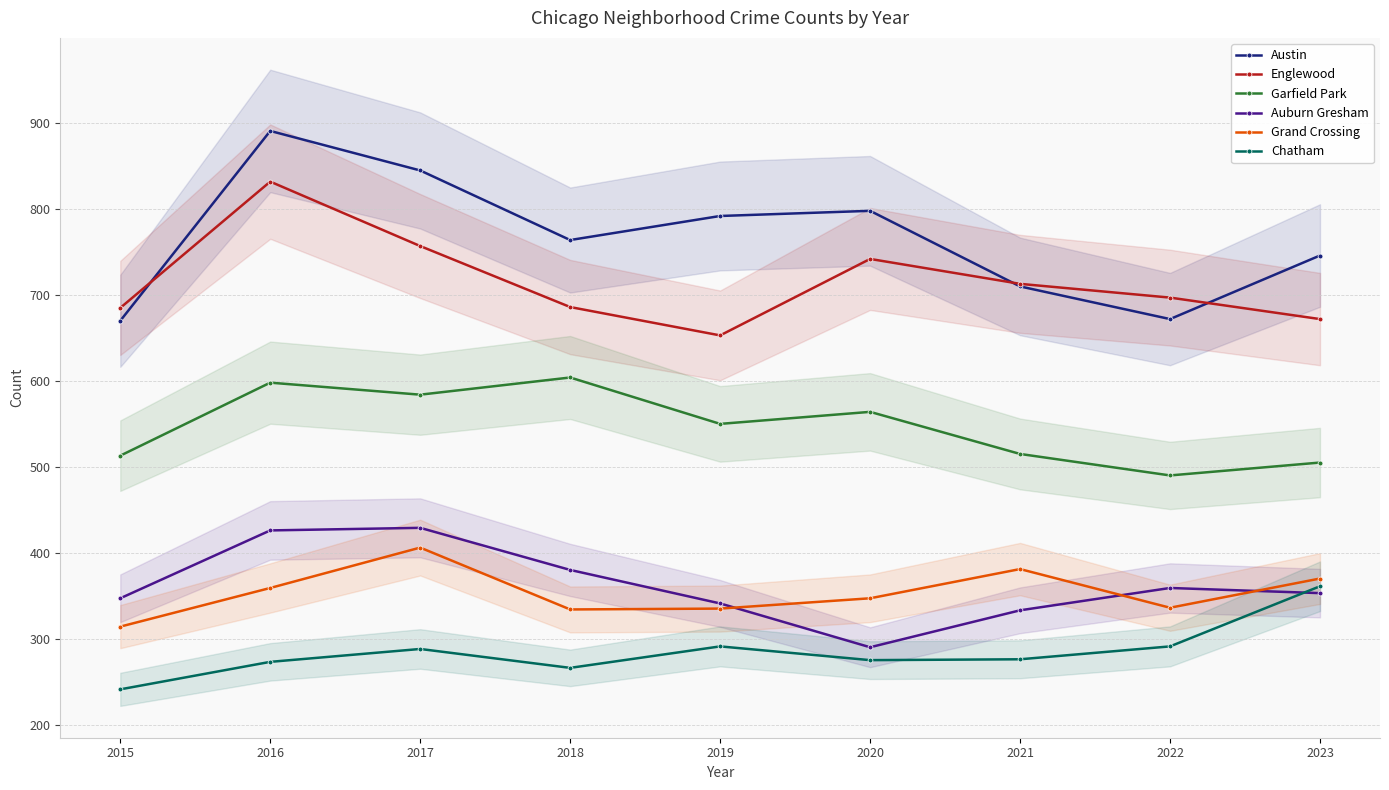

Reading right to left, transcribe all the data shown in this chart.

Austin: 2023=746	2022=672	2021=710	2020=798	2019=792	2018=764	2017=845	2016=891	2015=670
Englewood: 2023=672	2022=697	2021=713	2020=742	2019=653	2018=686	2017=757	2016=832	2015=685
Garfield Park: 2023=505	2022=490	2021=515	2020=564	2019=550	2018=604	2017=584	2016=598	2015=513
Auburn Gresham: 2023=353	2022=359	2021=333	2020=290	2019=341	2018=380	2017=429	2016=426	2015=347
Grand Crossing: 2023=370	2022=336	2021=381	2020=347	2019=335	2018=334	2017=406	2016=359	2015=314
Chatham: 2023=361	2022=291	2021=276	2020=275	2019=291	2018=266	2017=288	2016=273	2015=241